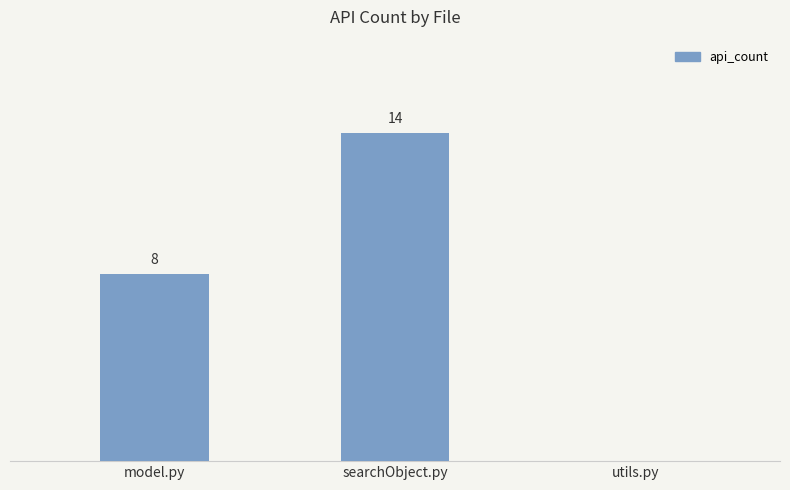

Which has a higher value, model.py or searchObject.py?

searchObject.py